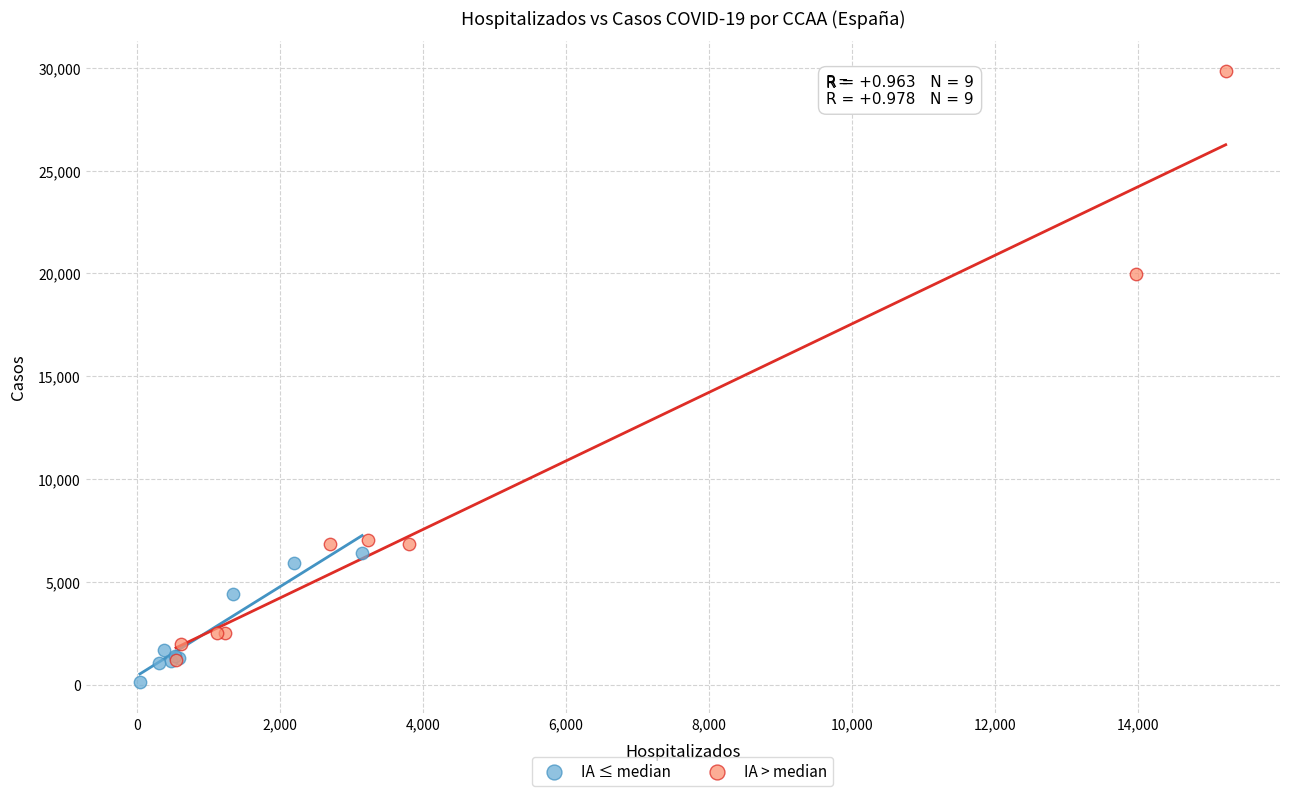

Which series reaches the maximum Y coordinate?

IA > median